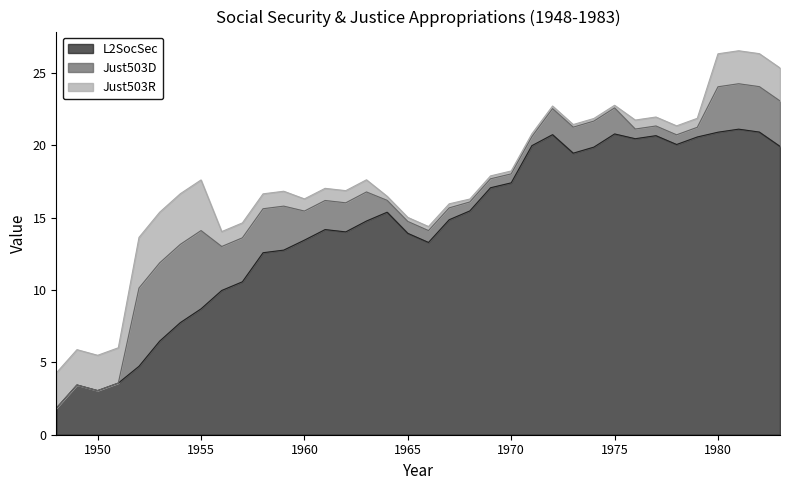

Which series changed the most between 1959 and 1983?

L2SocSec